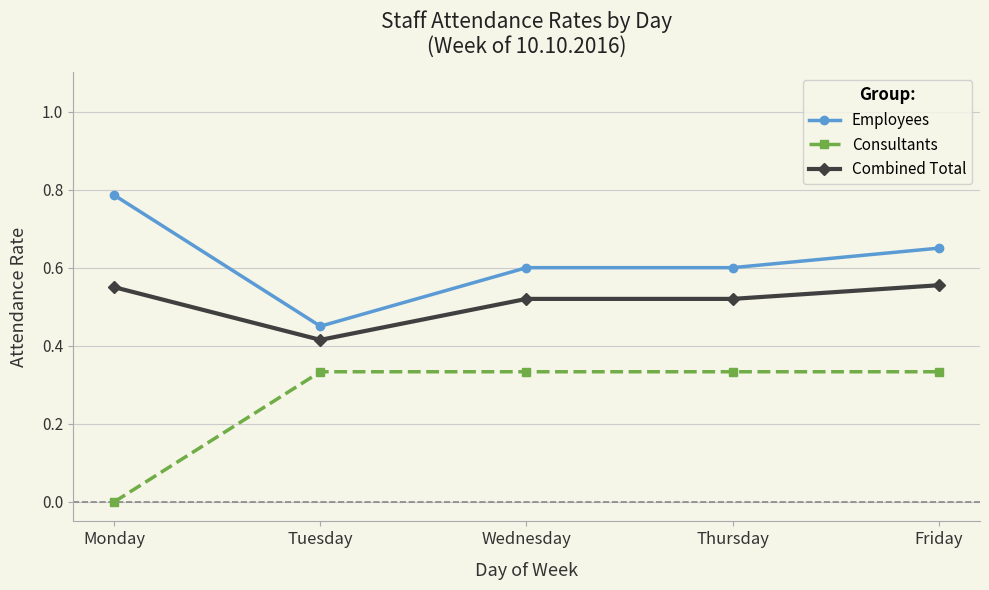

Where is Employees nearest to the value 0?

Tuesday